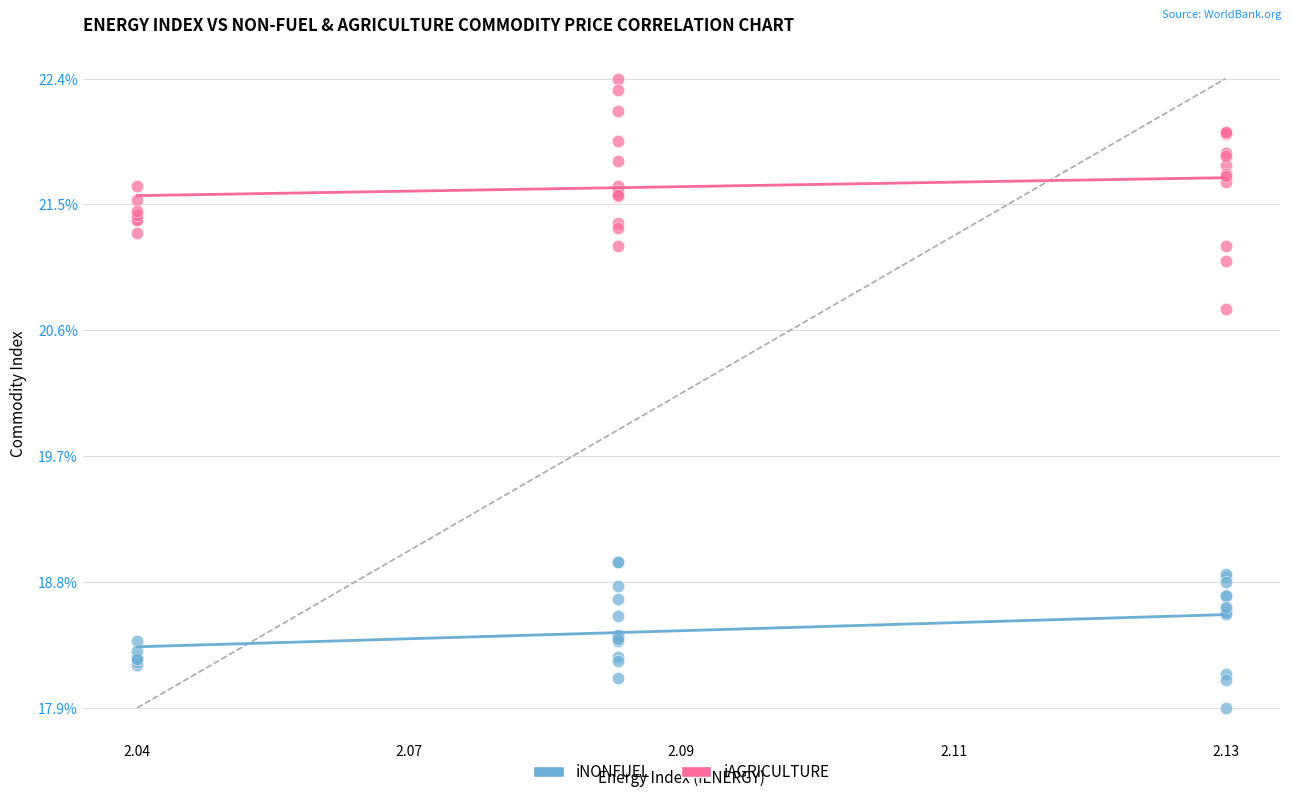

In the iAGRICULTURE series, what Y value is closest to 21?

21.1